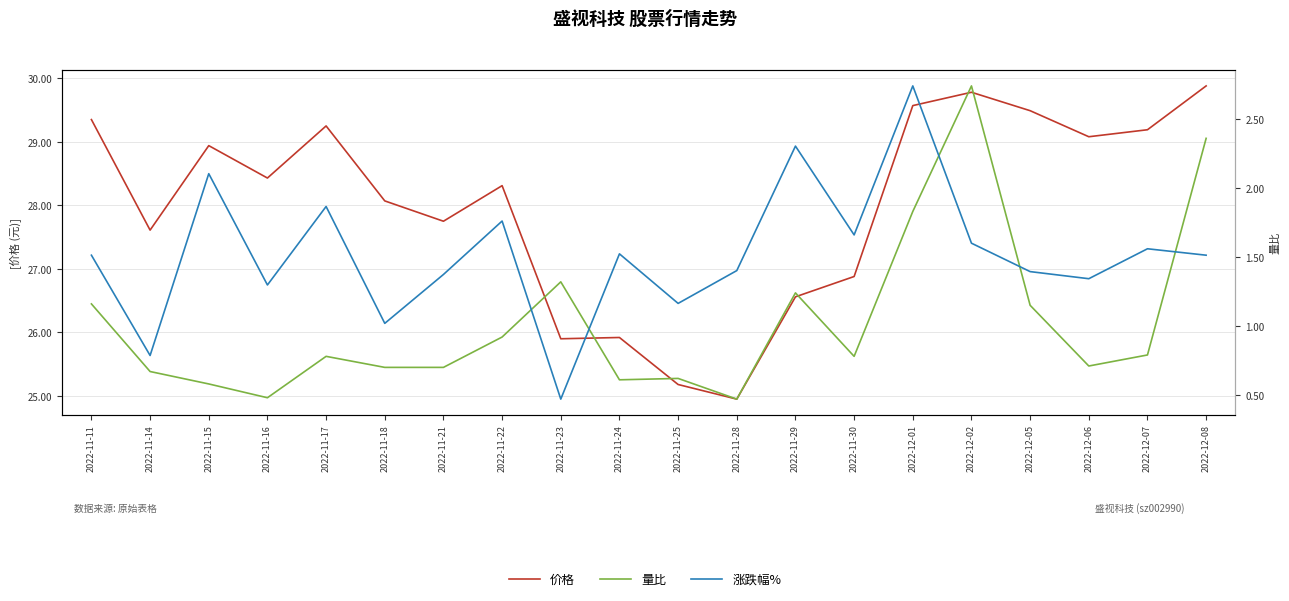

Is it true that 价格 equals 29.2 at 2022-11-17?

True